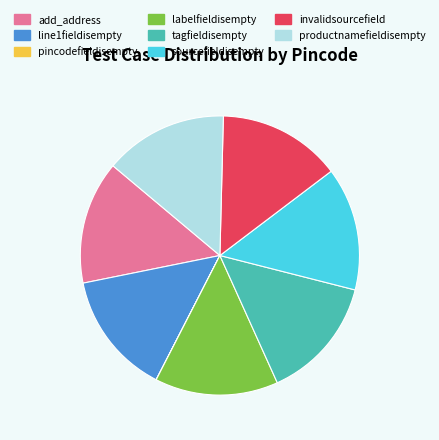

Combined, do add_address and sourcefieldisempty account for over 50%?

No